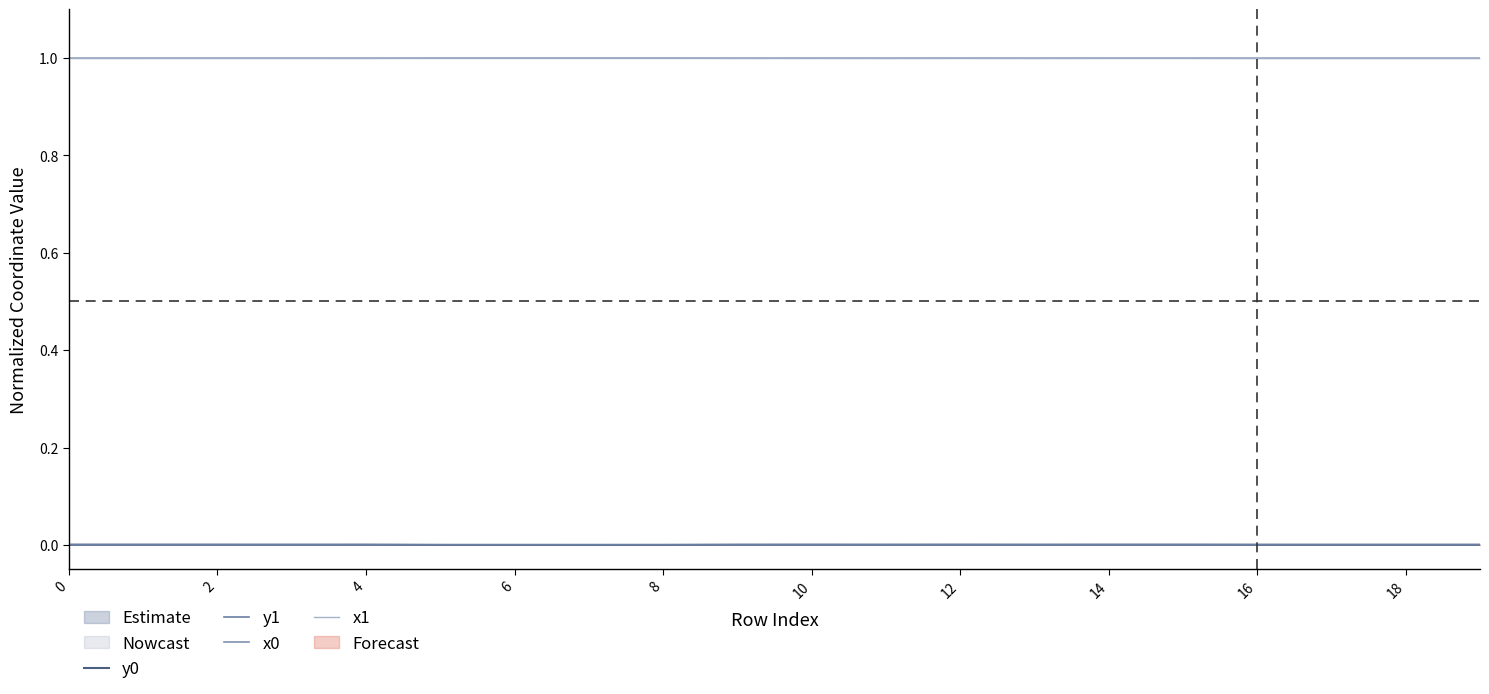

The value of y0 at 6 is 0.0. True or false?

True